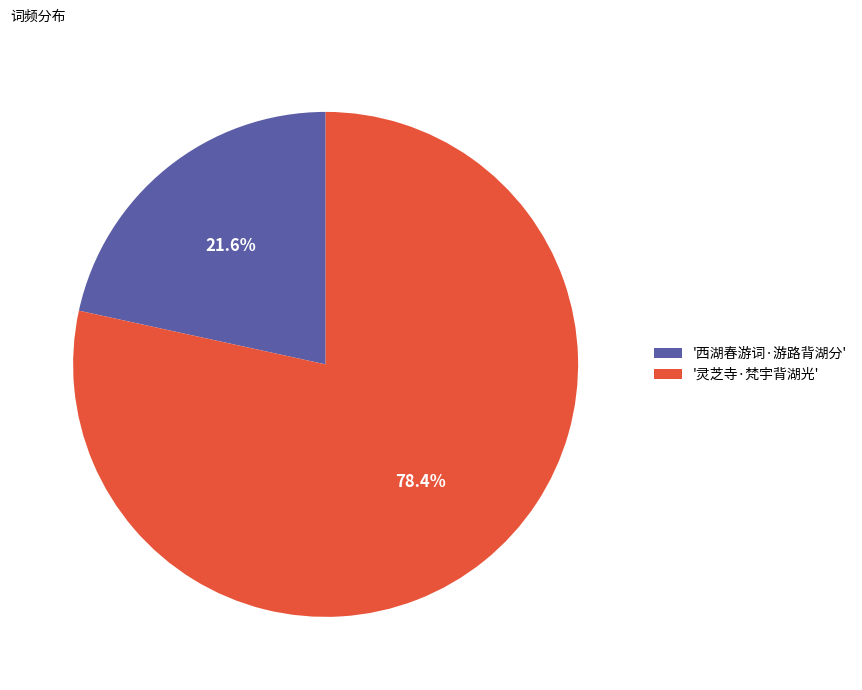

Which category accounts for the majority?

'灵芝寺·梵宇背湖光'